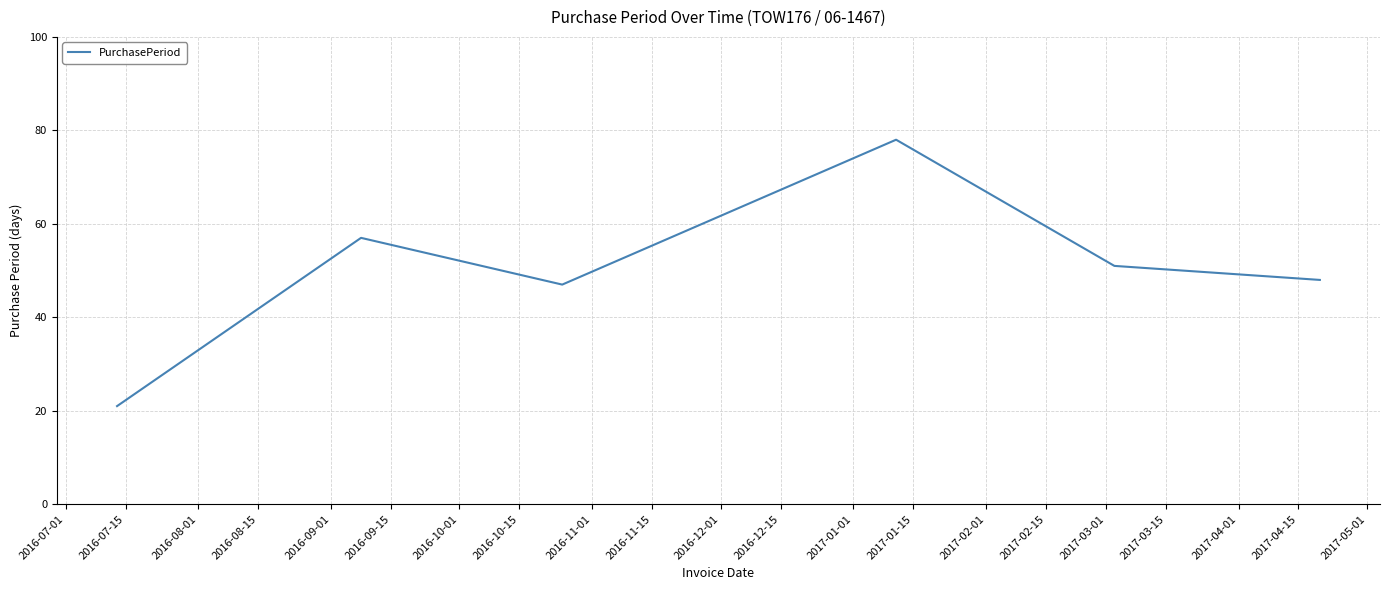

What is the smallest value displayed?

21